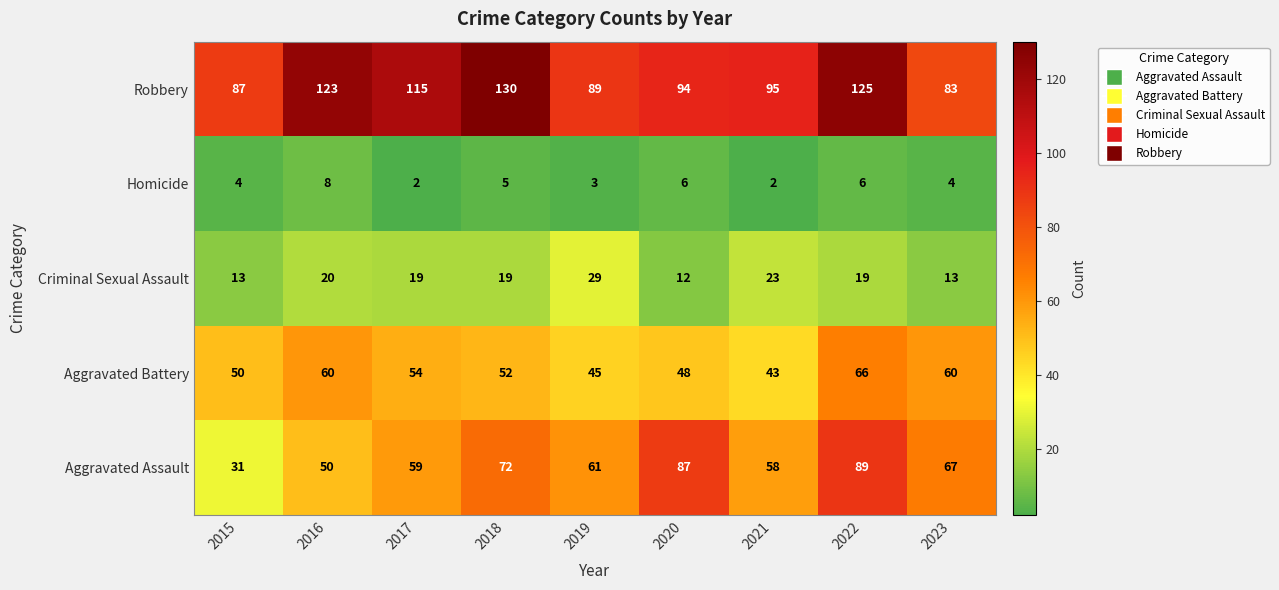

Where does the Aggravated Battery series first go above 52?

2016